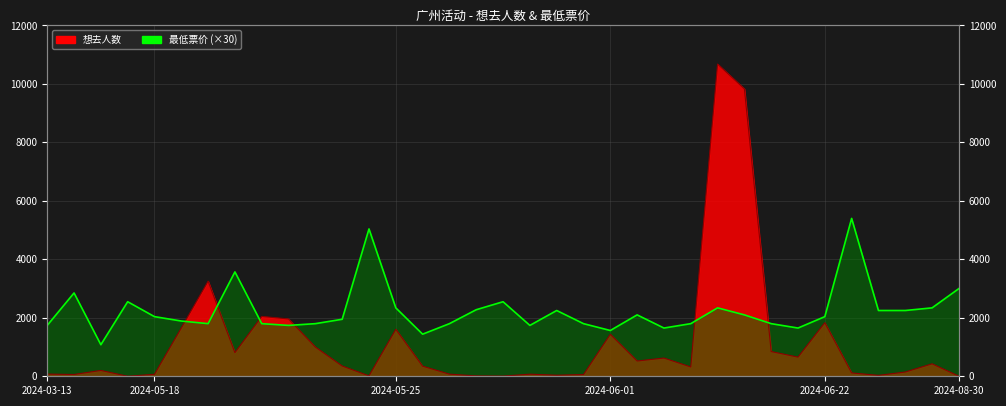

Reading right to left, list all the values displayed in this chart.

想去人数: 3	427	146	31	115	1834	655	846	9830	10679	319	624	522	1437	59	36	72	6	12	73	346	1608	15	352	1001	1961	2047	809	3253	1653	68	1	200	61	75
最低票价: 3000	2340	2250	2250	5400	2040	1650	1800	2100	2340	1800	1650	2100	1566	1800	2250	1740	2550	2277	1800	1440	2340	5040	1950	1800	1740	1800	3570	1800	1890	2040	2550	1080	2850	1740